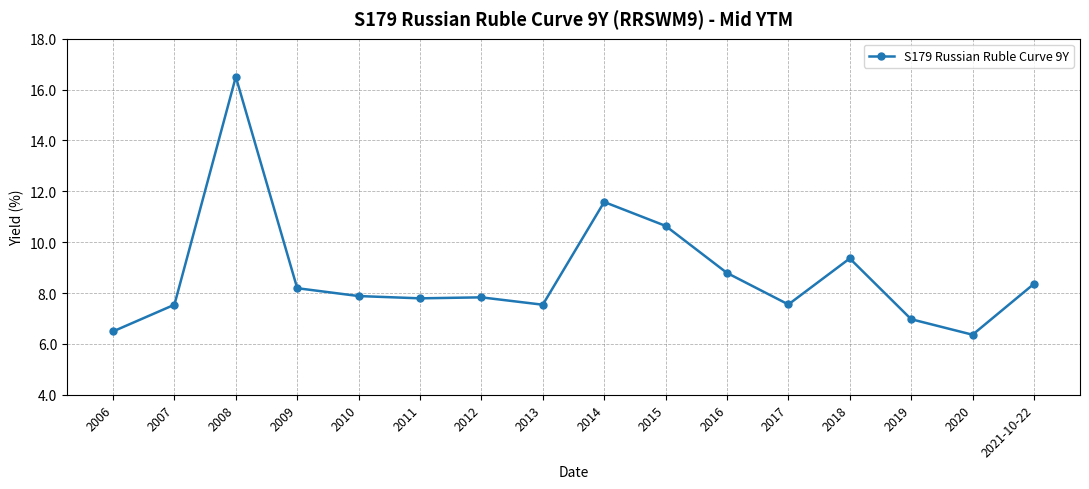

The value at 2012 is 7.8. True or false?

True